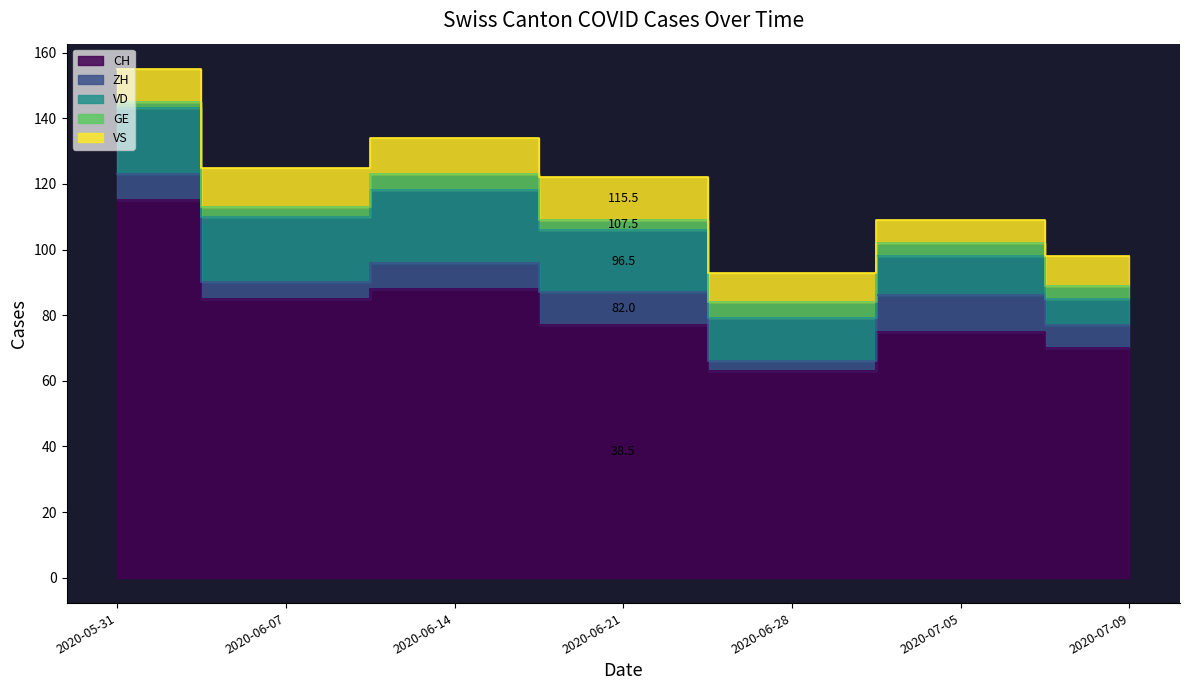

Rank the categories by ZH value from highest to lowest.

2020-07-05, 2020-06-21, 2020-05-31, 2020-06-14, 2020-07-09, 2020-06-07, 2020-06-28